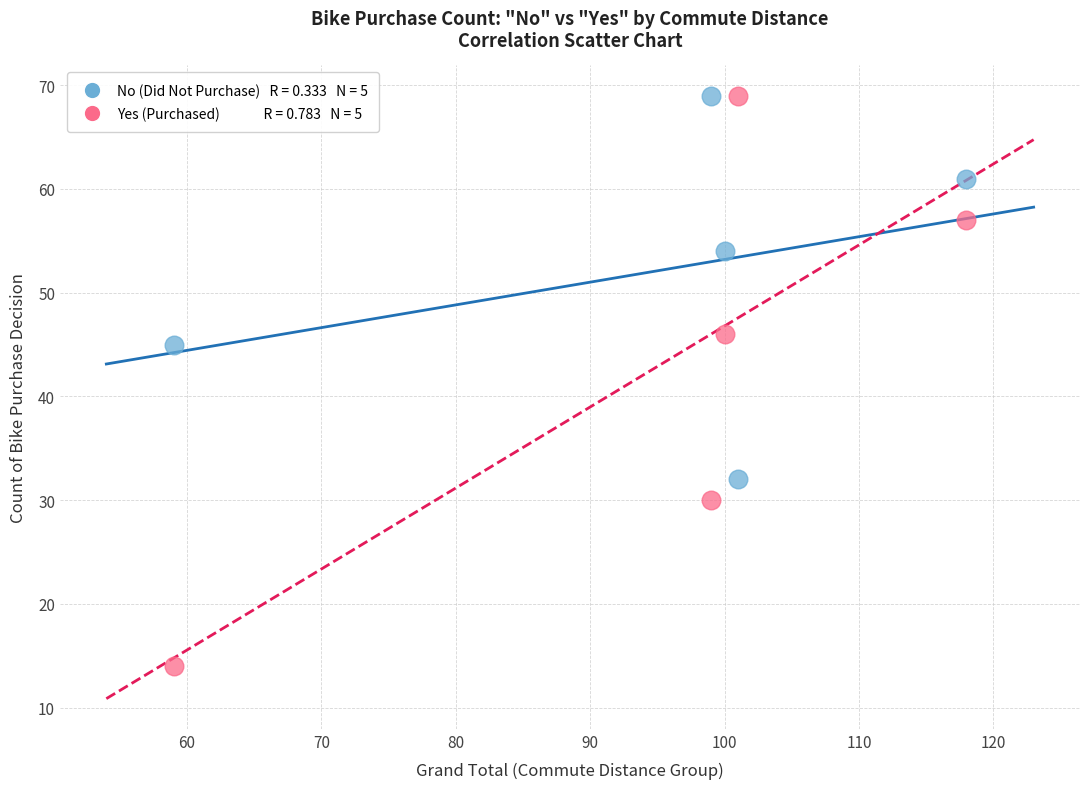

Across all data points, what is the range of X values (max minus min)?

59